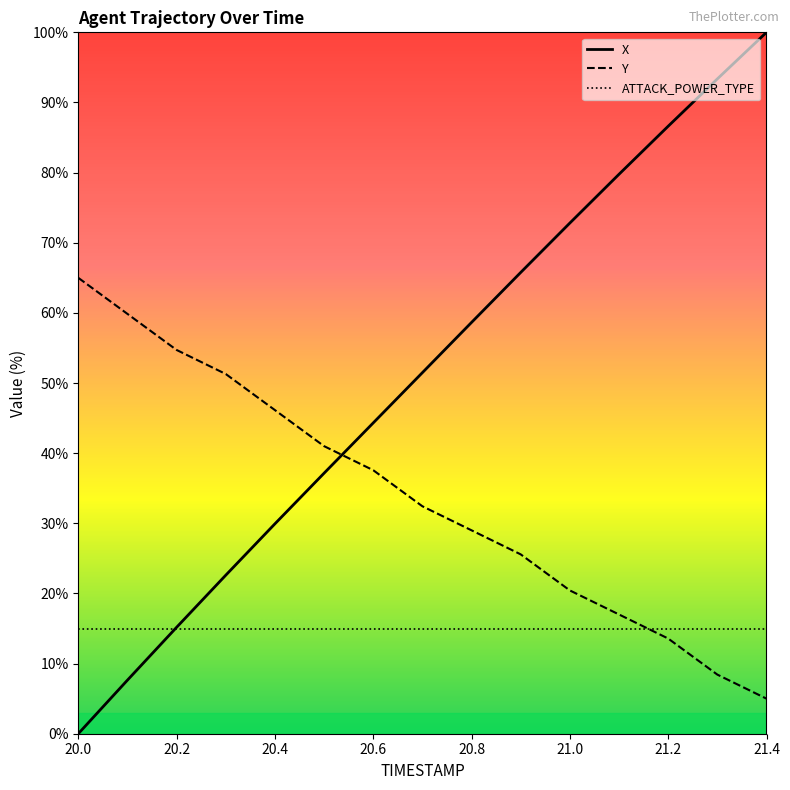

Which series has the largest range (max minus min)?

X